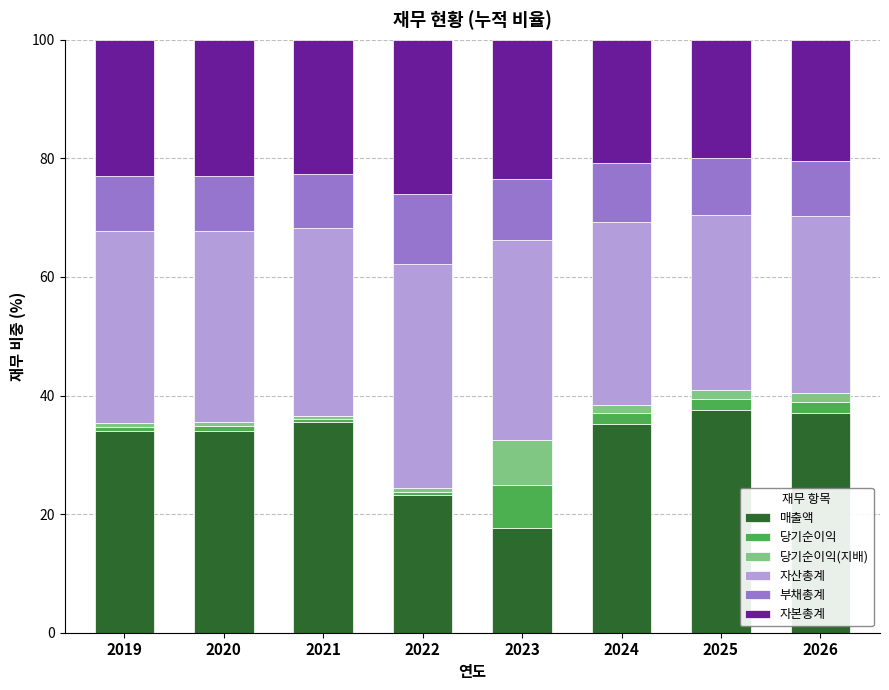

Which category has the lowest value in the 매출액 series?

2023